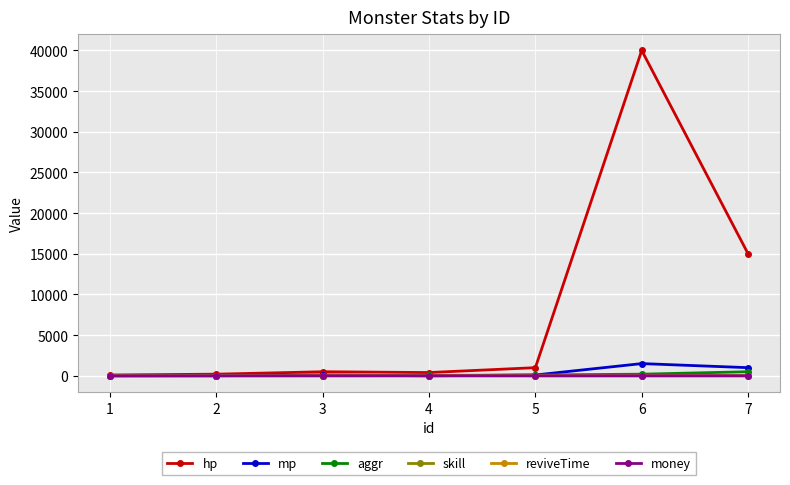

What is the value of the aggr point at the 7th from the left?

500